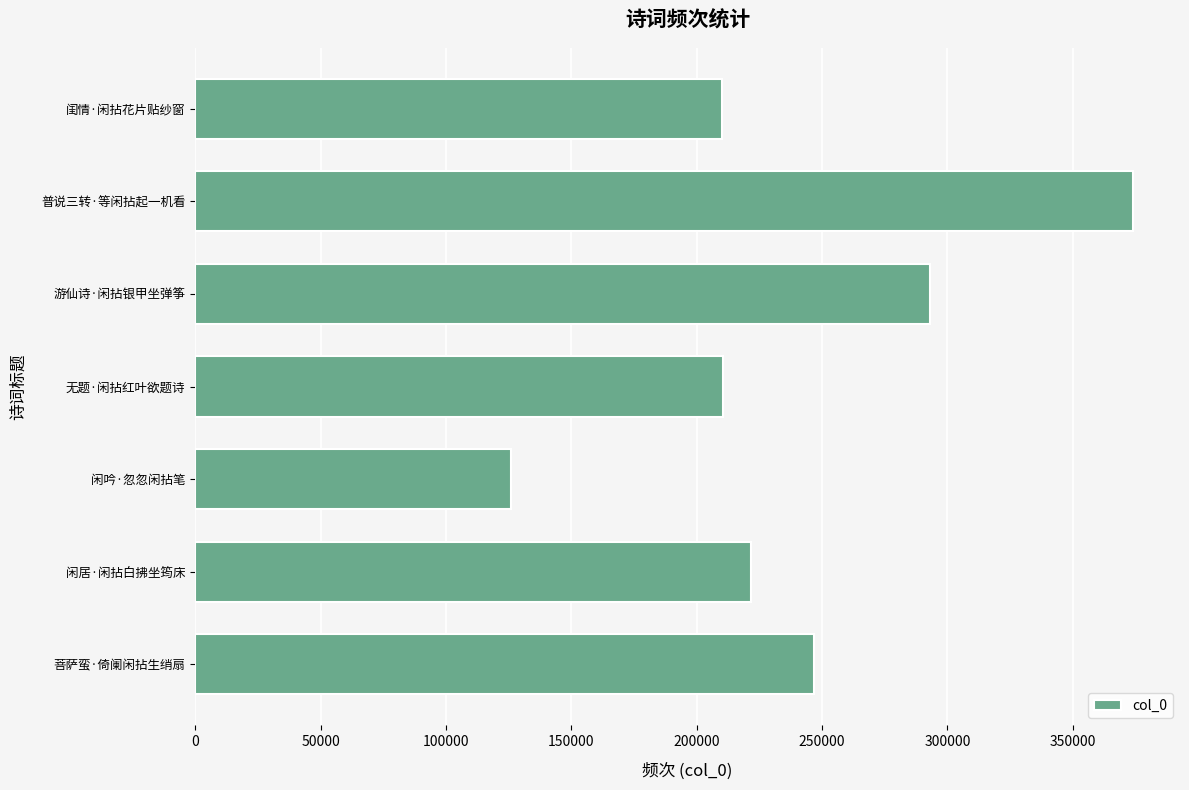

What is the change in value from 普说三转·等闲拈起一机看 to 闲吟·忽忽闲拈笔?

-247956